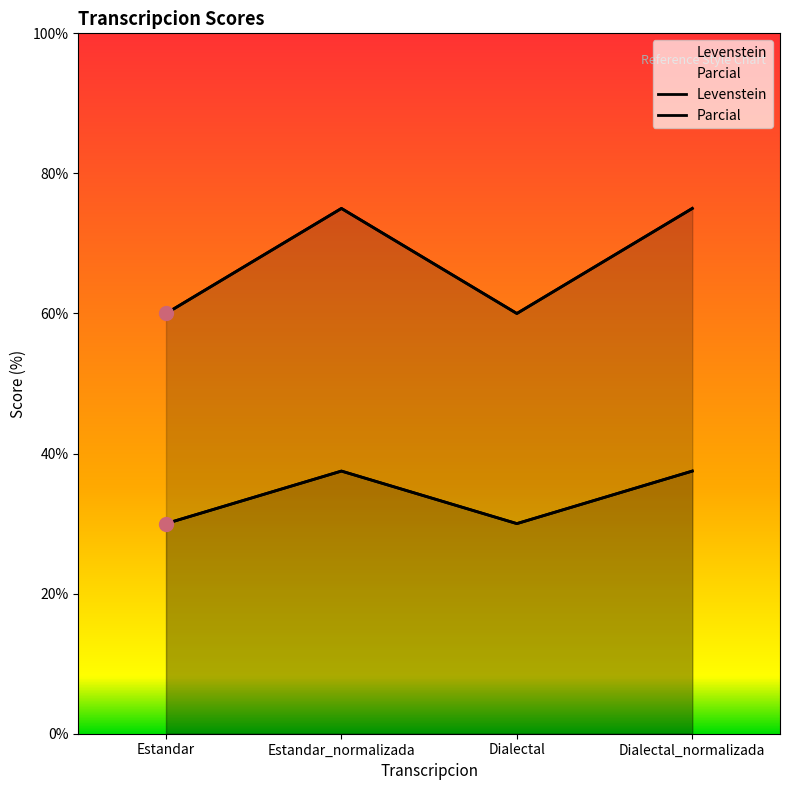

Which category has the lowest value in the Levenstein series?

Estandar